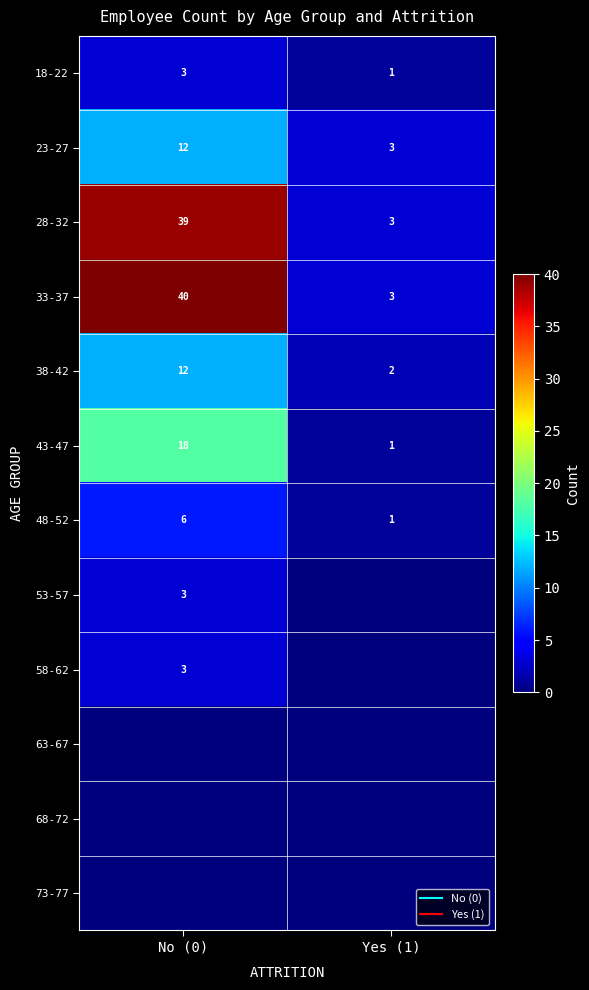

What is the total value across all series at Yes (1)?

14